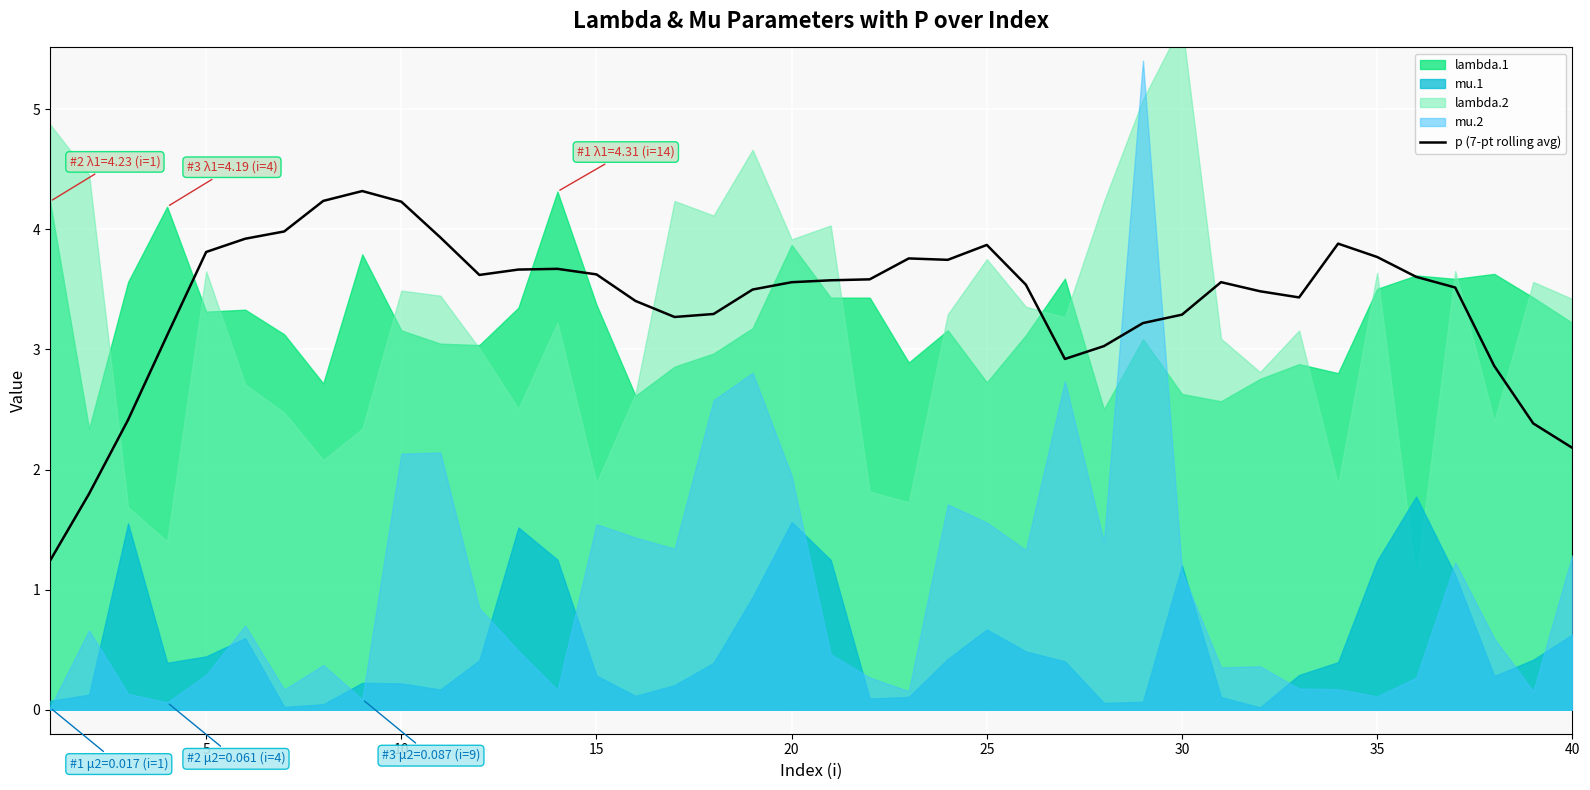

True or false: p (7-pt rolling avg) has a value of 3.3 at 30.

True